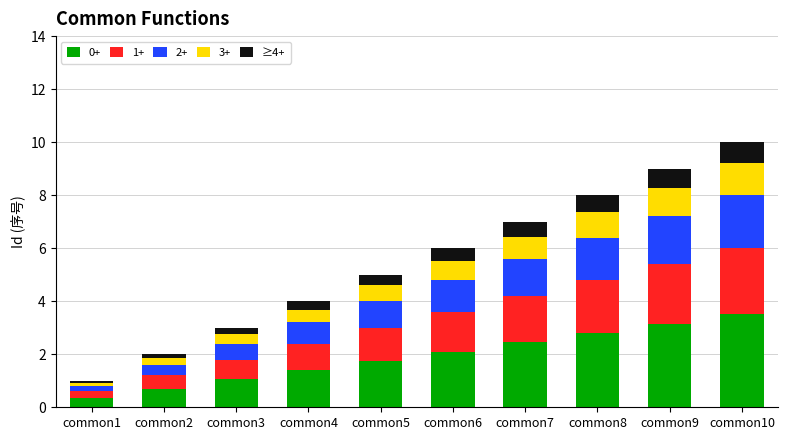

Which category has the lowest value in the 0+ series?

common1